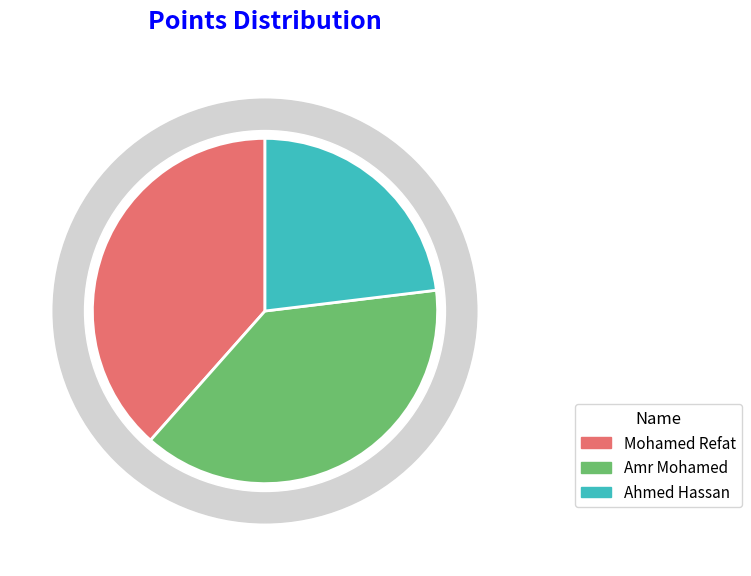

What is the largest slice in the pie chart?

Mohamed Refat